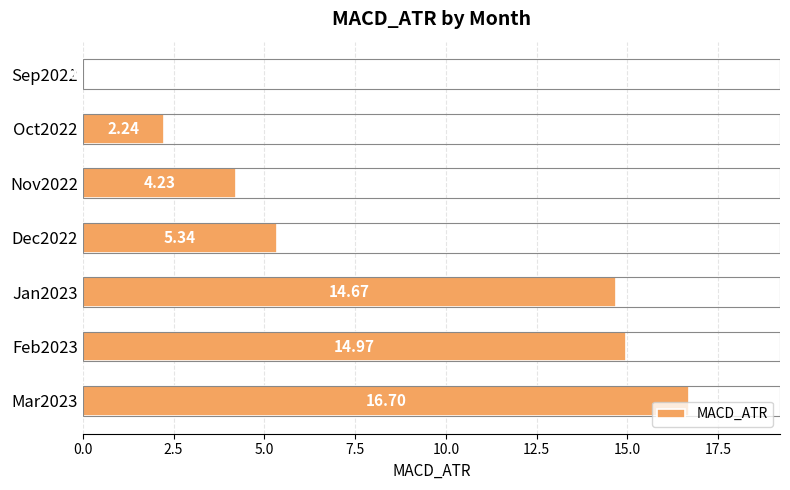

What is the ratio of the value at Nov2022 to the value at Mar2023?

0.3